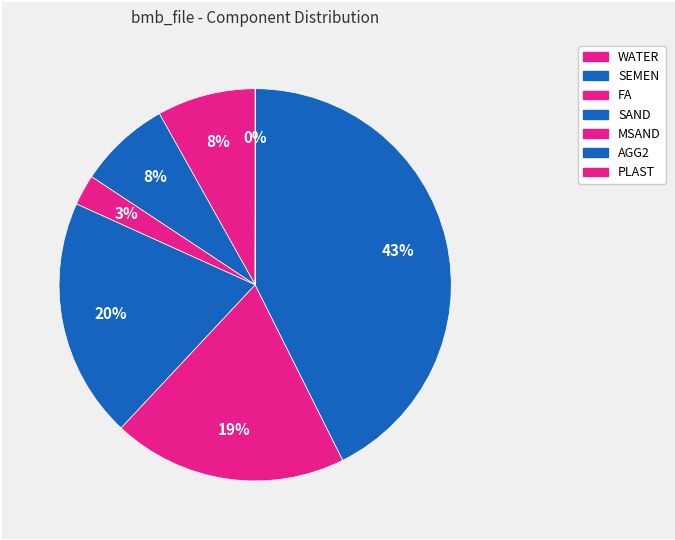

Approximately how many times larger is the value at SEMEN compared to MSAND?

0.4